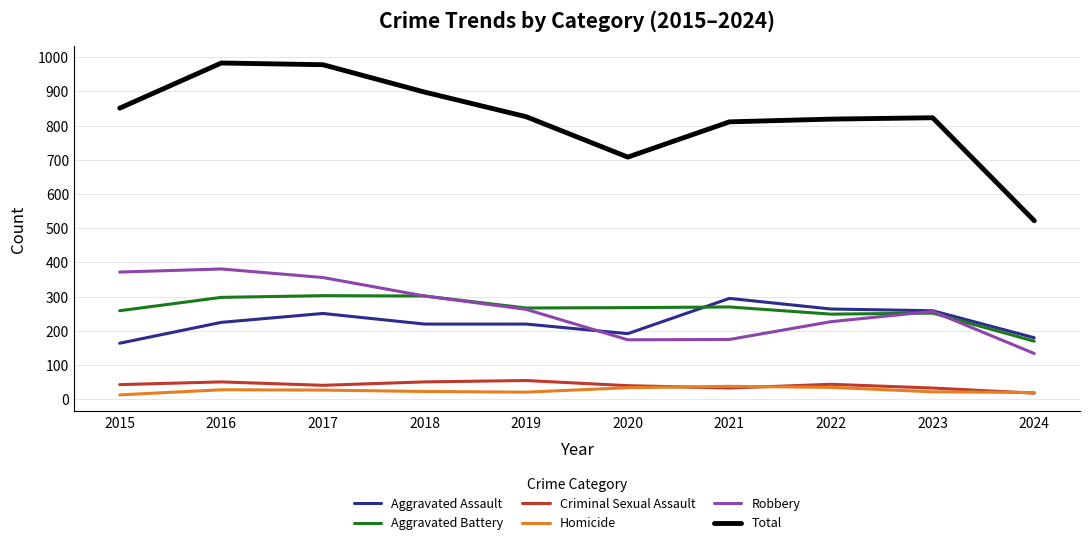

What is the spread (max minus min) of values at 2023?

801